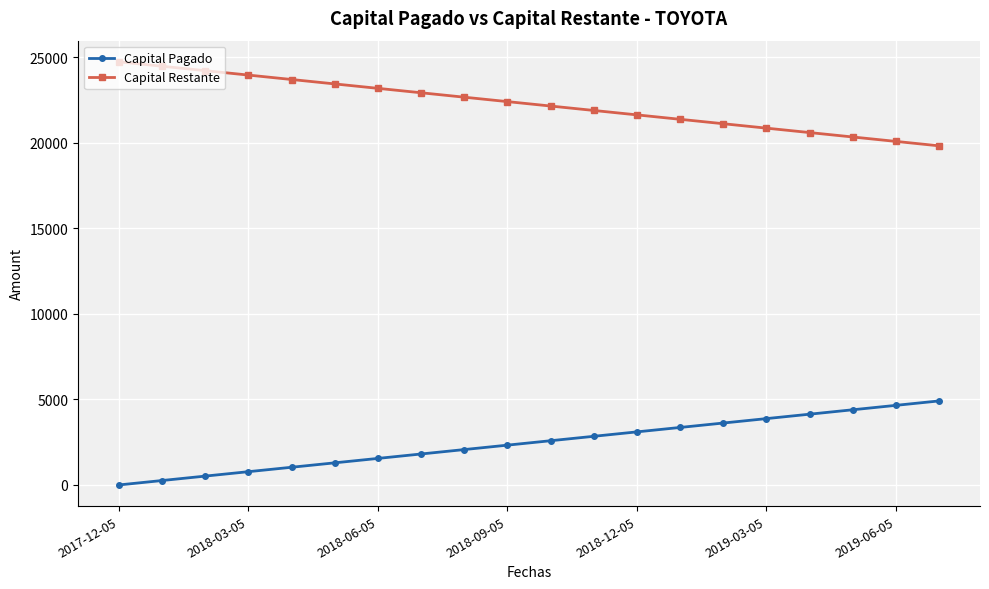

What is the highest value of the Capital Restante series?

24736.7